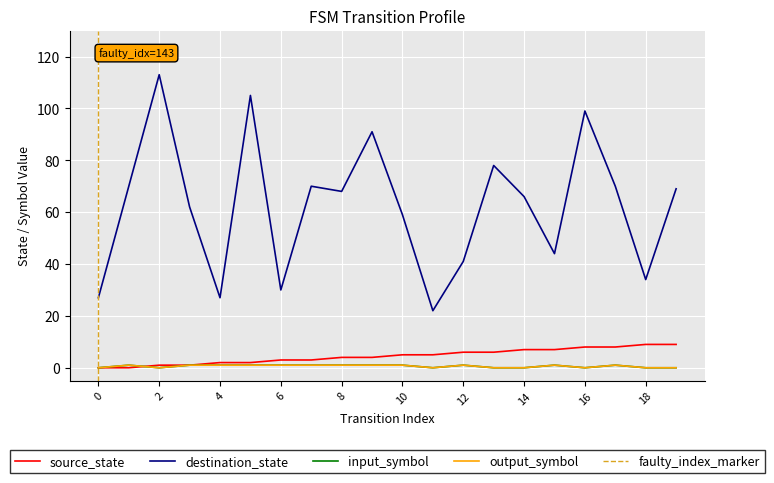

Is the value of output_symbol at 0 greater than the value of destination_state at 11?

No